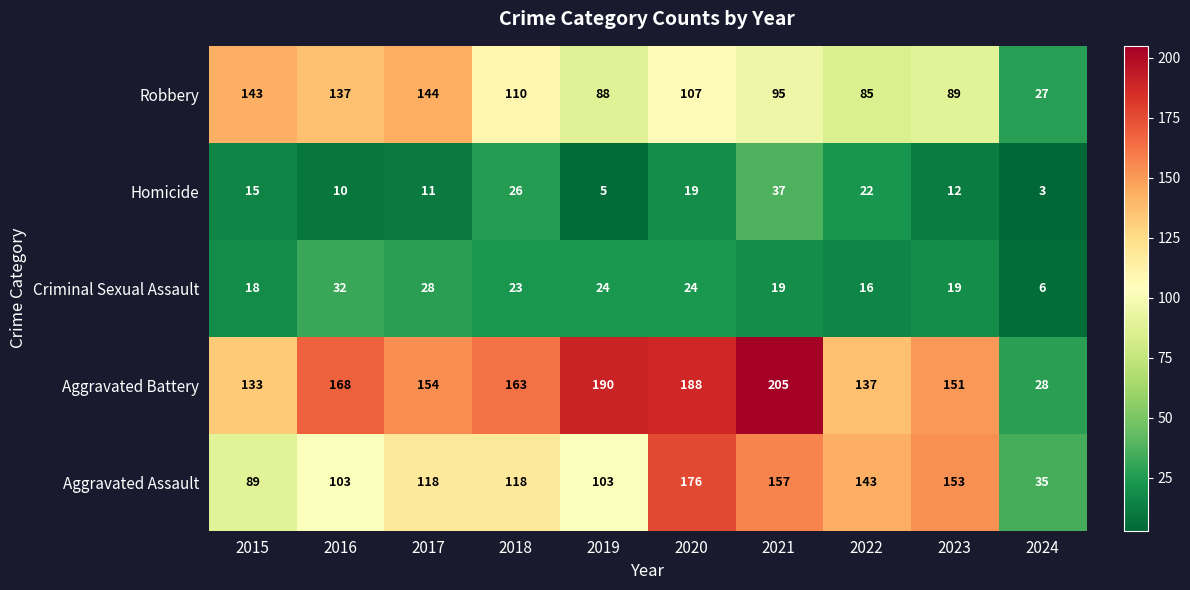

Rank the series by their maximum value, from highest to lowest.

Aggravated Battery, Aggravated Assault, Robbery, Homicide, Criminal Sexual Assault